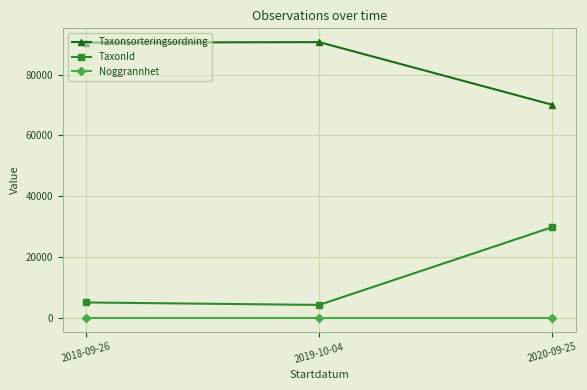

How many distinct data groups are displayed?

3